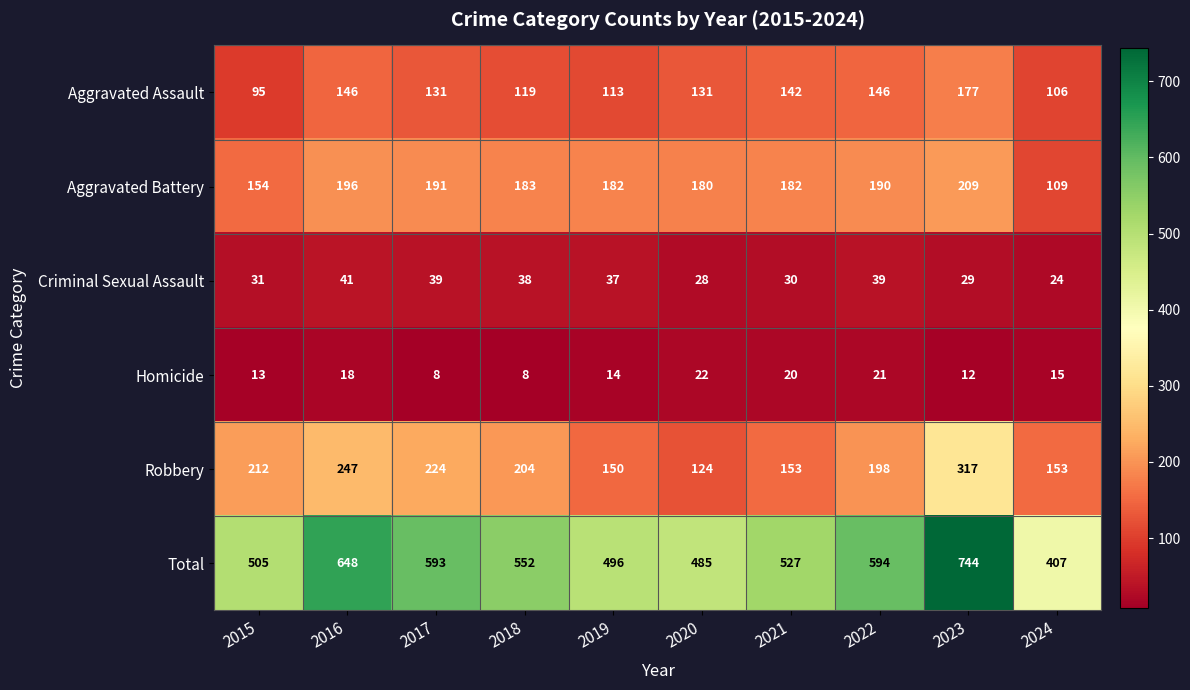

What is the smallest value displayed?

8